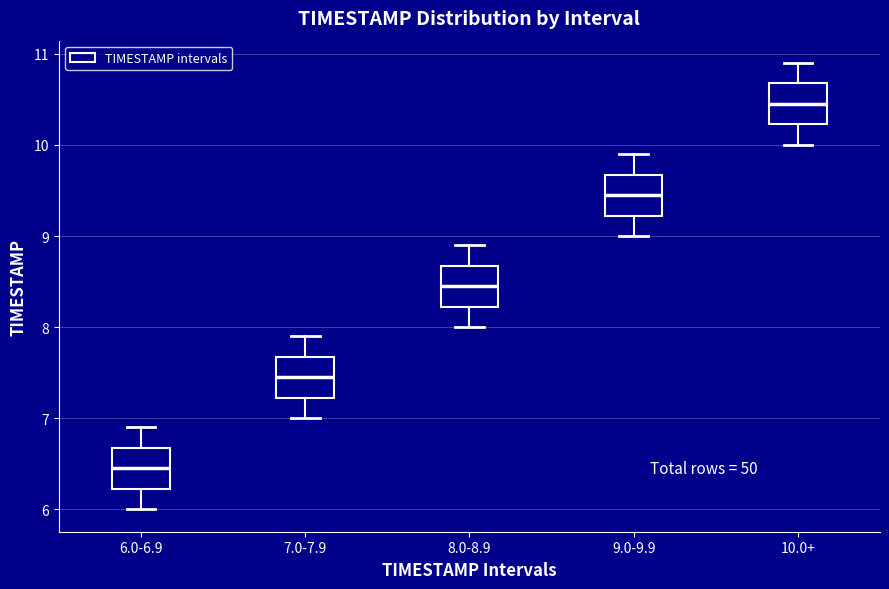

Reading left to right, read every box against the y-axis: the position of its median line, the range the box covers, and the ends of its whiskers. The values are not printed on the chart, so give them approximately, as read against the axis.

6.0-6.9: median 6.5, box 6.2 to 6.7, whiskers 6.0 to 6.9
7.0-7.9: median 7.5, box 7.2 to 7.7, whiskers 7.0 to 7.9
8.0-8.9: median 8.5, box 8.2 to 8.7, whiskers 8.0 to 8.9
9.0-9.9: median 9.5, box 9.2 to 9.7, whiskers 9.0 to 9.9
10.0+: median 10.5, box 10.2 to 10.7, whiskers 10.0 to 10.9